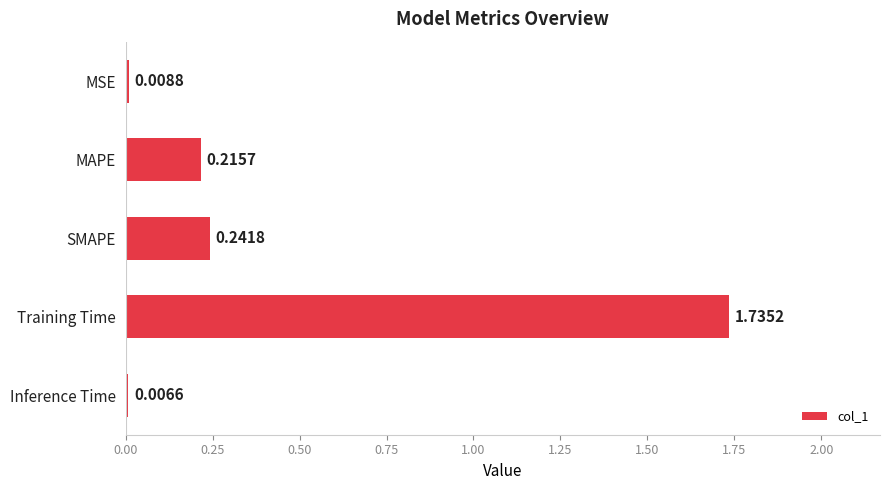

What is the label of the 3rd bar from the bottom?

SMAPE